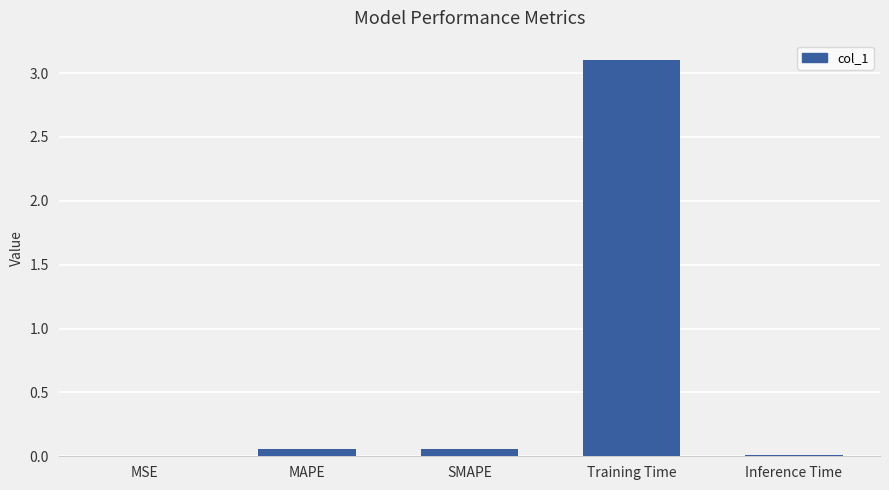

Count the number of data series in this chart.

1